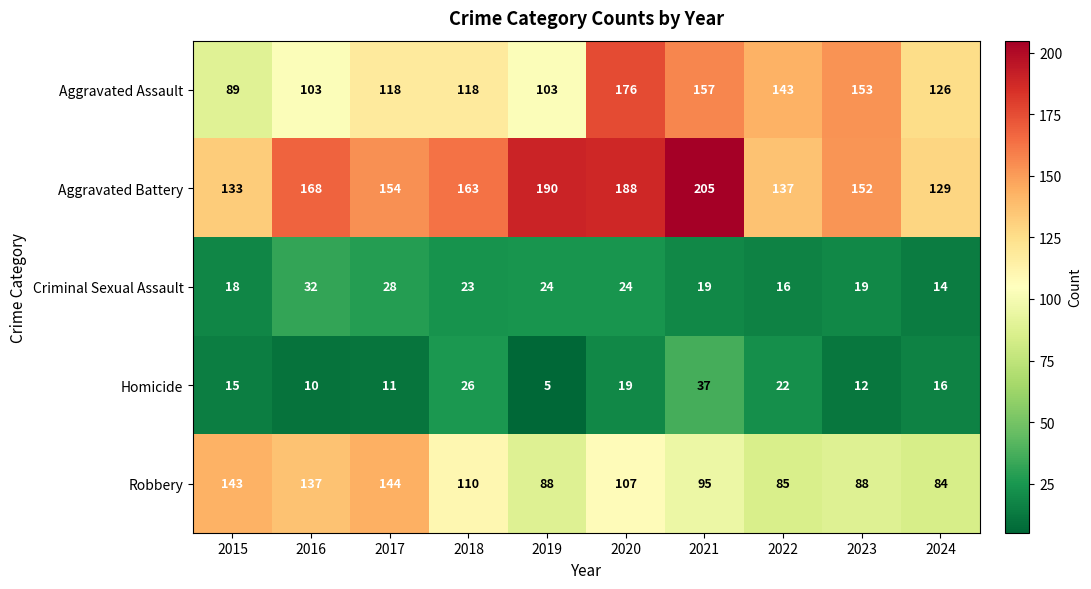

What is the sum of all Aggravated Assault values?

1286